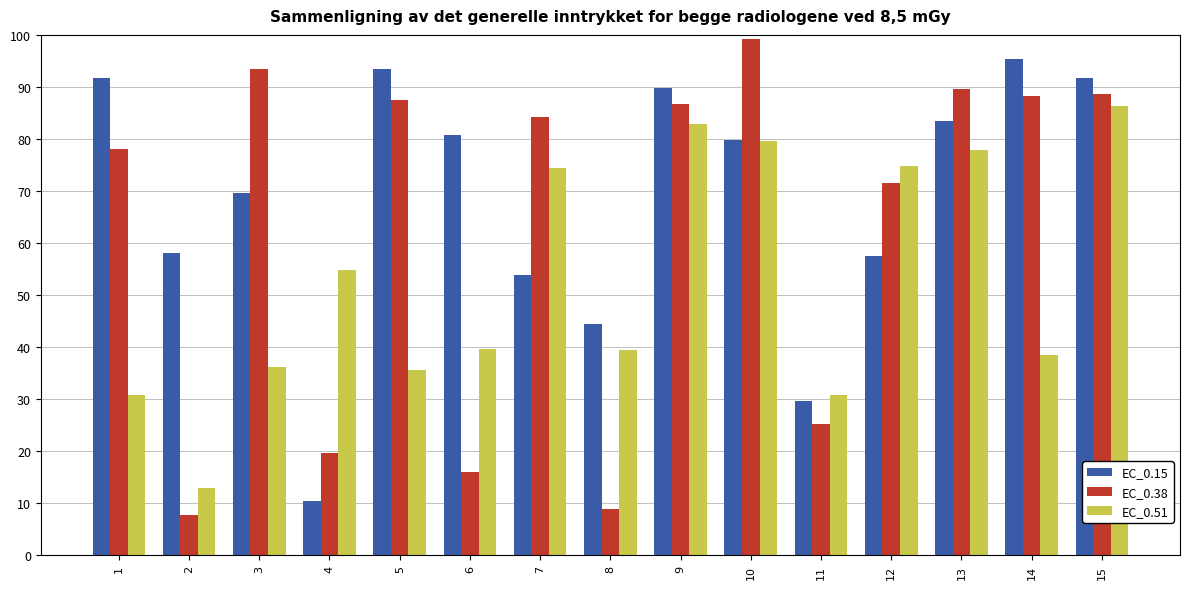

What is the difference between the maximum and minimum values in the EC_0.15 series?

84.9